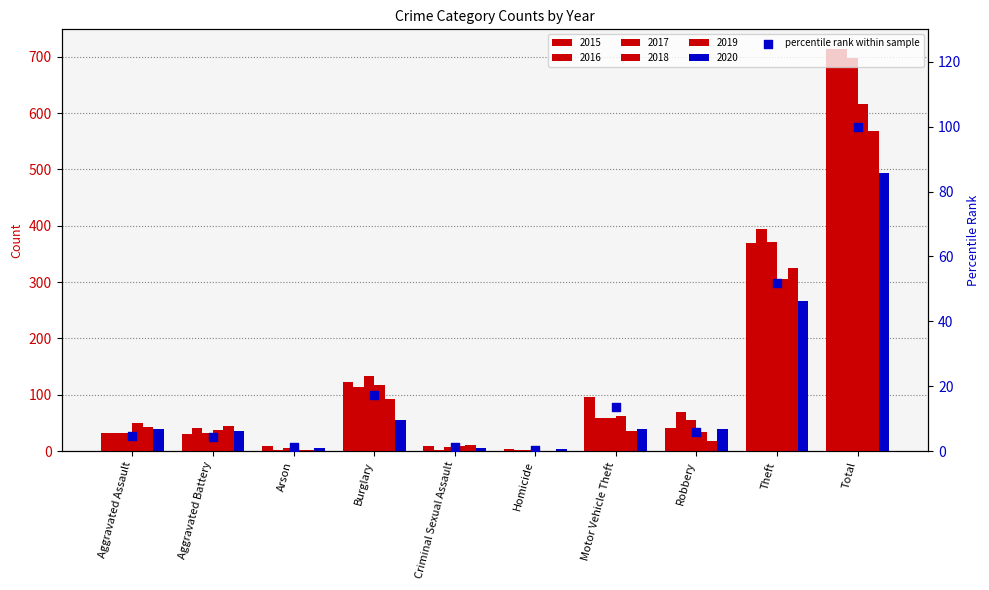

Between Aggravated Assault and Aggravated Battery, which is larger?

Aggravated Assault